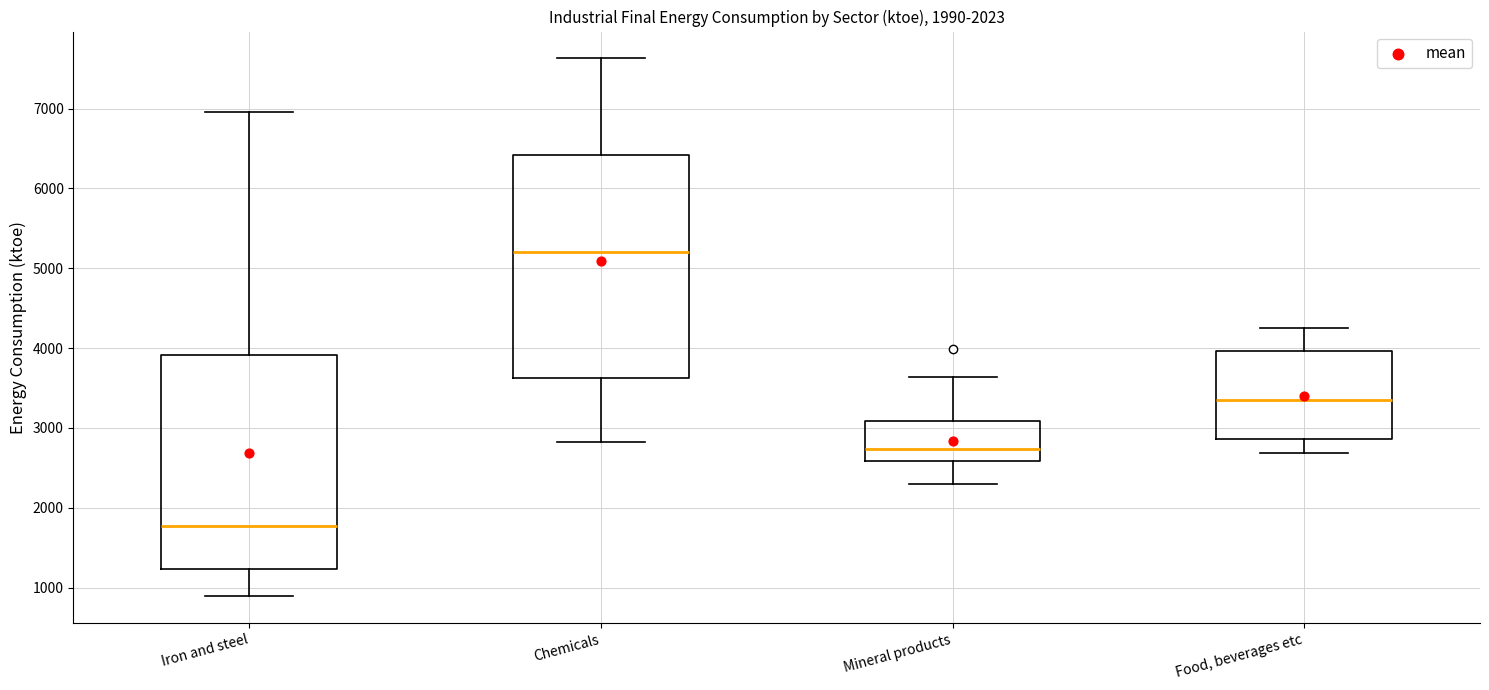

Which box has the highest median line?

Chemicals